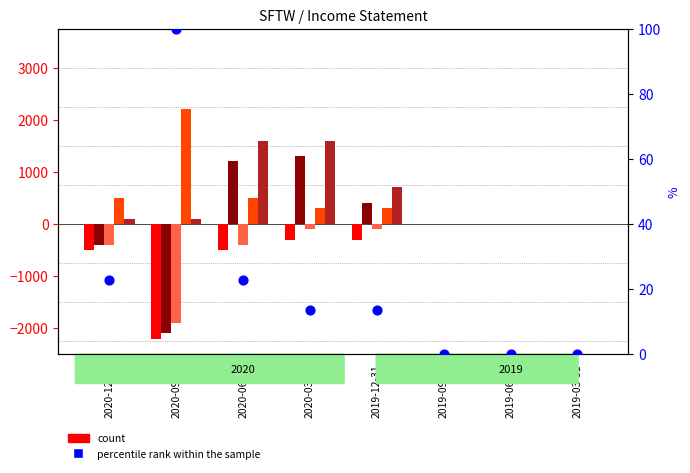

Which series reaches the maximum Y coordinate?

Total Operating Expenses